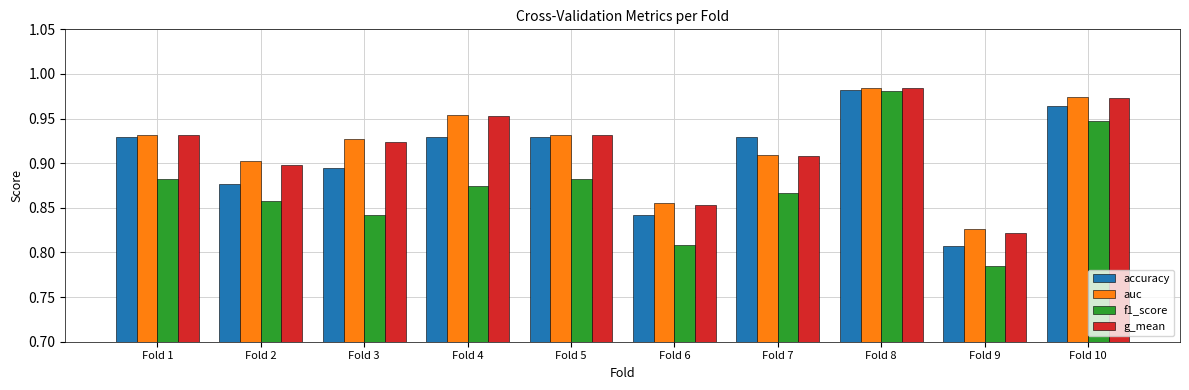

Between Fold 4 and Fold 6, which series saw the biggest shift?

g_mean